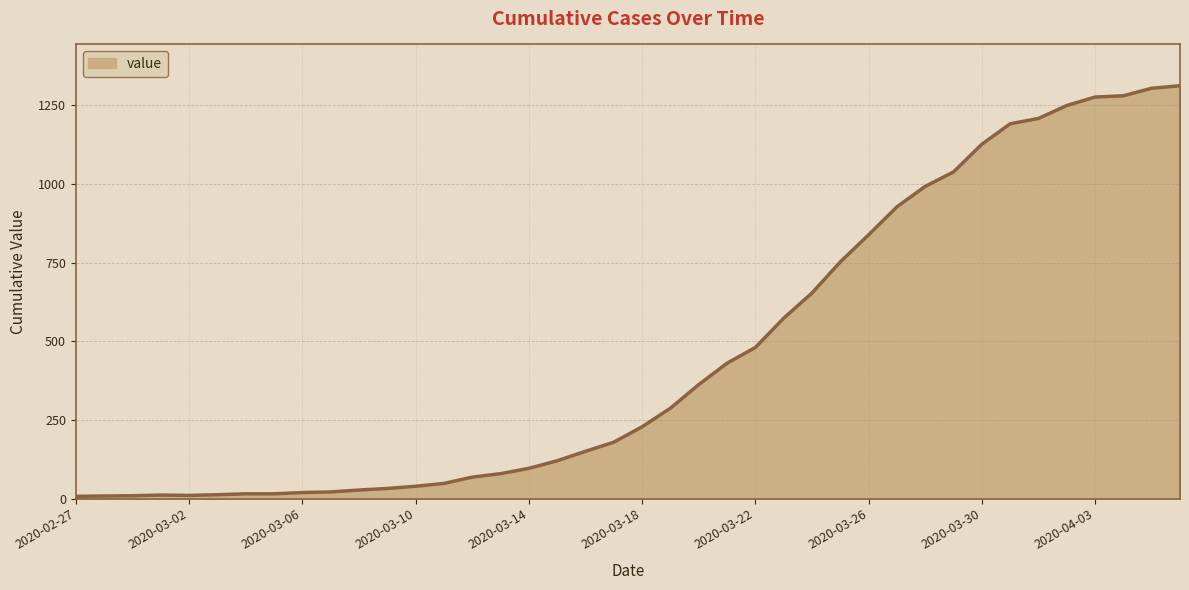

Does the chart display data point markers on the line(s)?

No